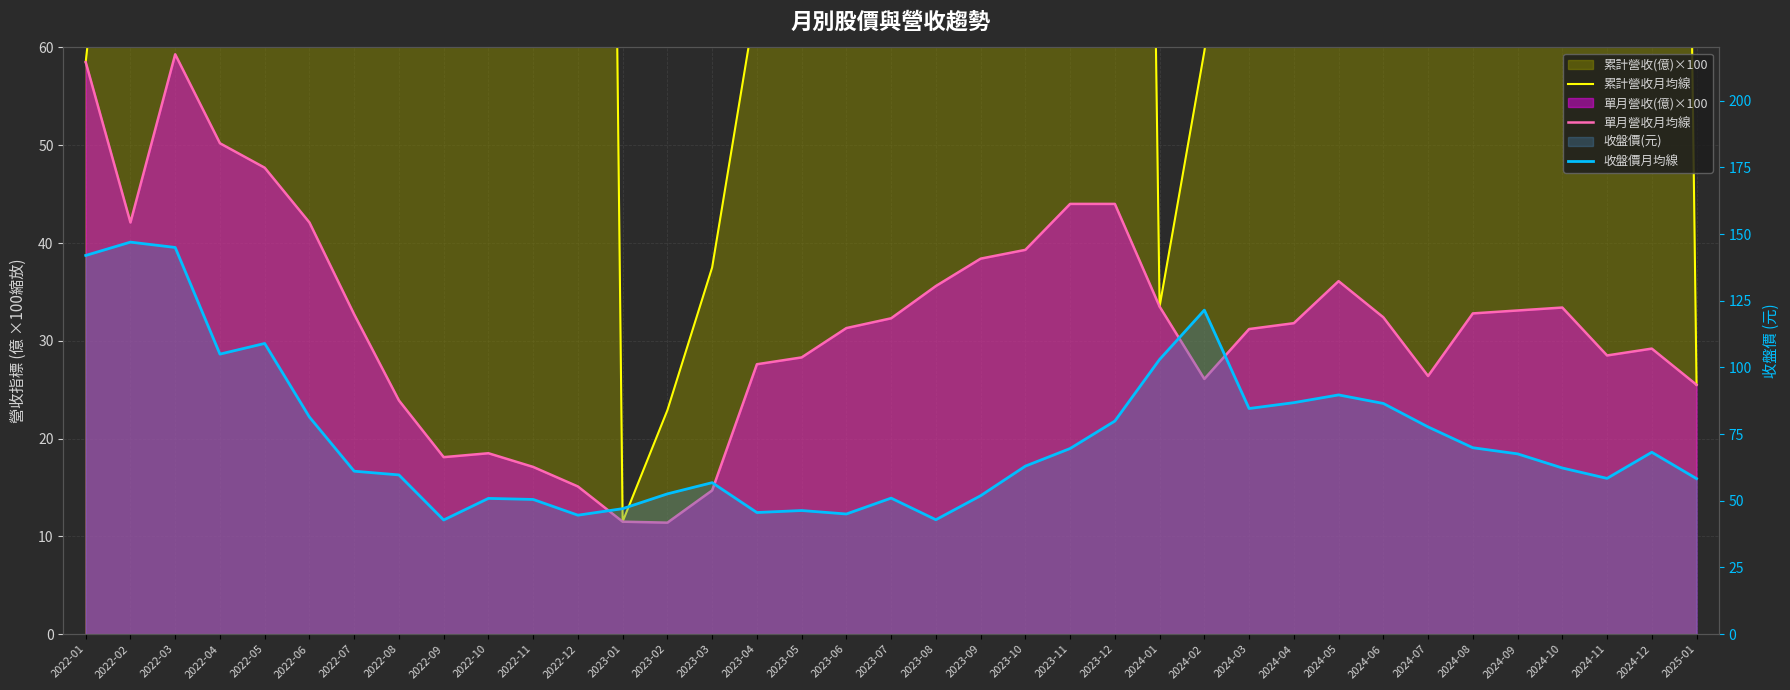

What is the label of the 16th point from the left?

2023-04